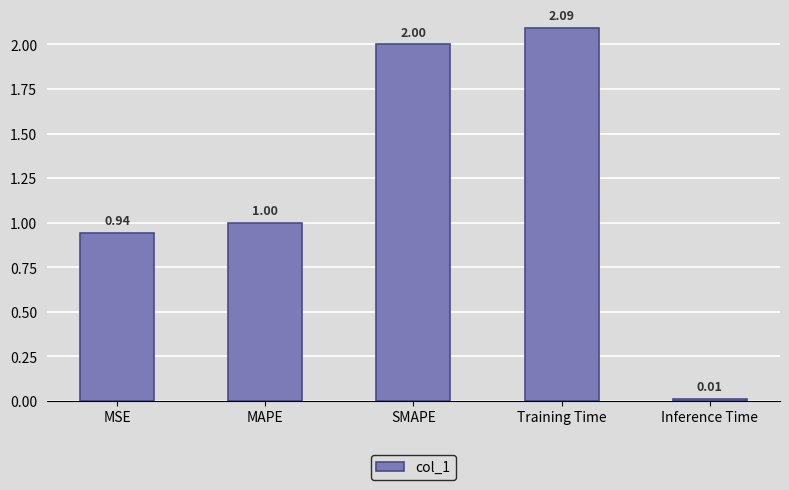

Which label corresponds to the smallest value in the chart?

Inference Time